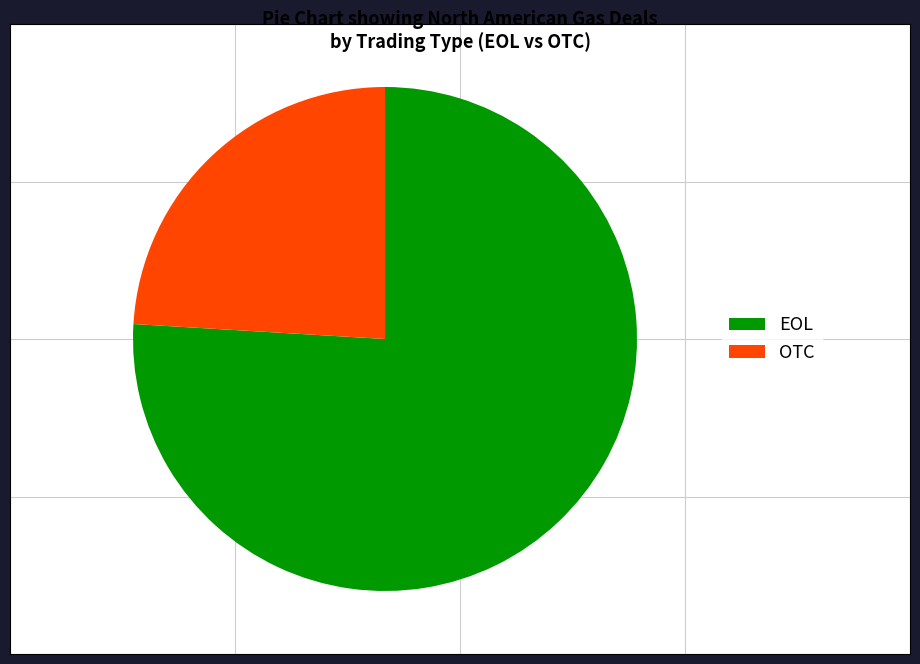

Which category has the smallest portion of the pie?

OTC